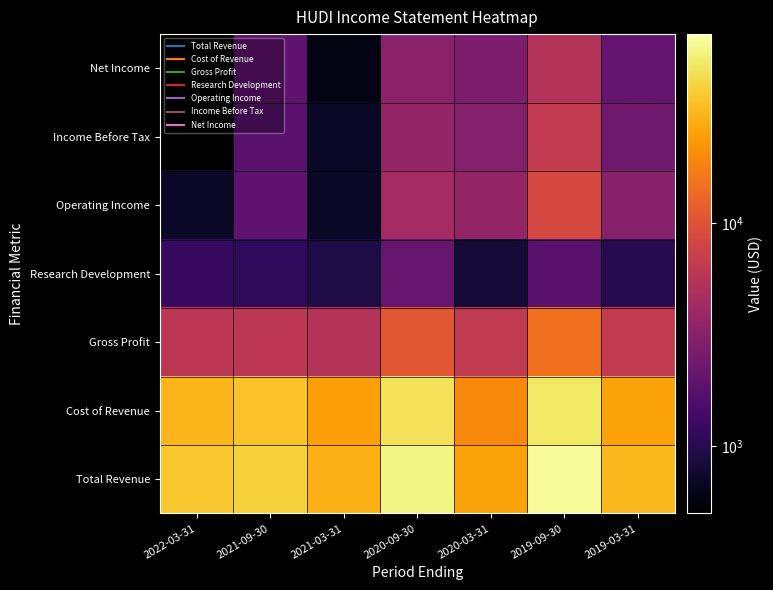

What is the difference between the second highest and minimum values in the Operating Income series?

3700.0